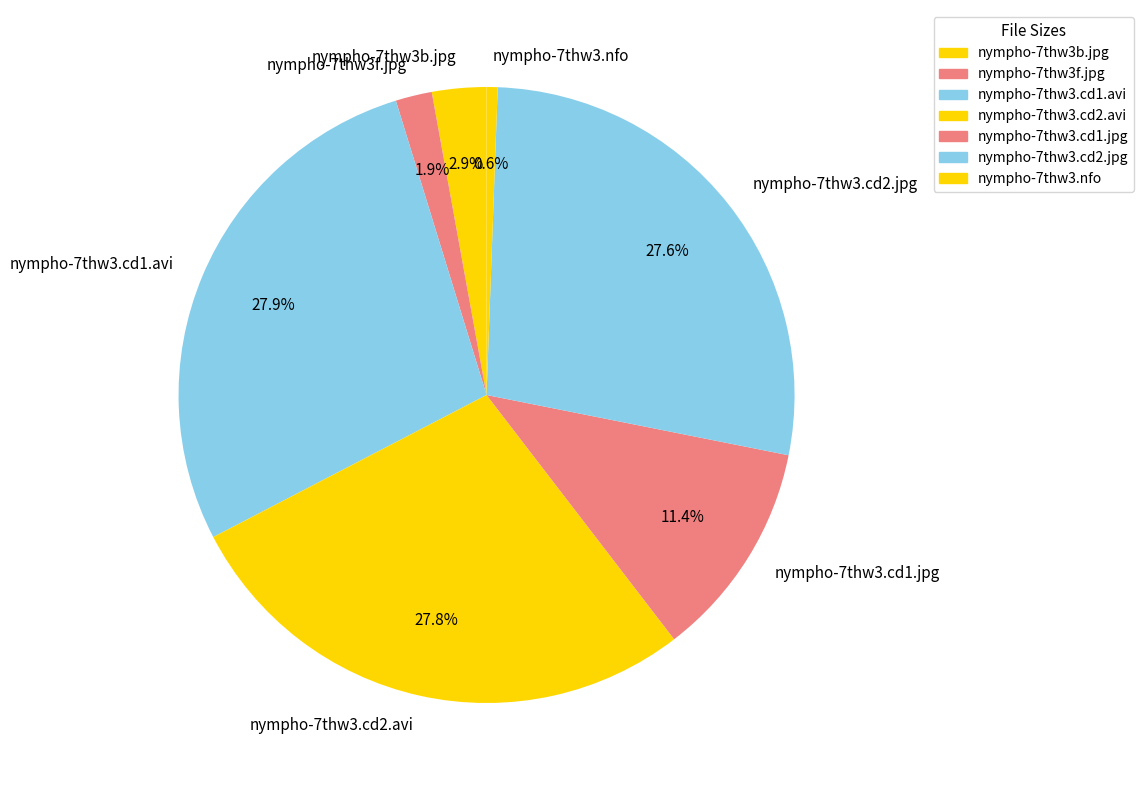

What percentage is the nympho-7thw3.cd2.jpg slice, to the nearest percent?

28%